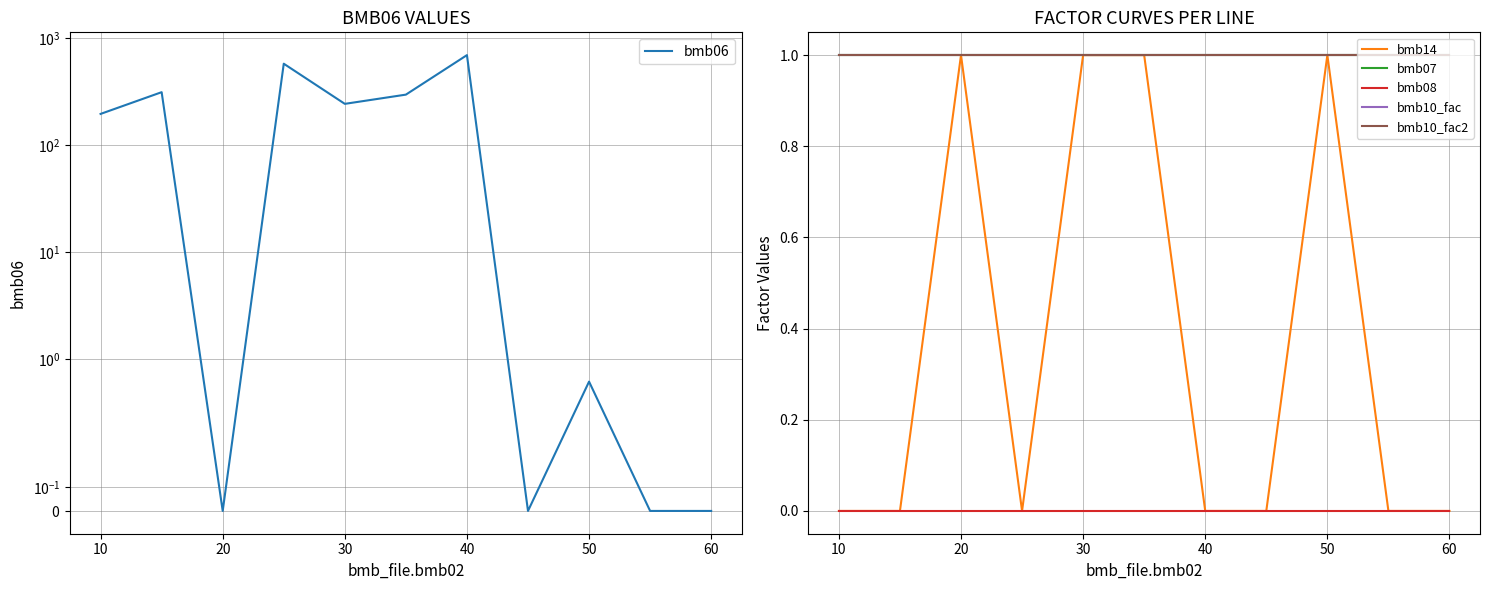

Reading left to right, list all the values displayed in this chart.

bmb06: 195.0	311.0	0.0	573.0	242.0	295.0	689.0	0.0	0.6	0.0	0.0
bmb14: 0.0	0.0	1.0	0.0	1.0	1.0	0.0	0.0	1.0	0.0	0.0
bmb07: 1.0	1.0	1.0	1.0	1.0	1.0	1.0	1.0	1.0	1.0	1.0
bmb08: 0.0	0.0	0.0	0.0	0.0	0.0	0.0	0.0	0.0	0.0	0.0
bmb10_fac: 1.0	1.0	1.0	1.0	1.0	1.0	1.0	1.0	1.0	1.0	1.0
bmb10_fac2: 1.0	1.0	1.0	1.0	1.0	1.0	1.0	1.0	1.0	1.0	1.0